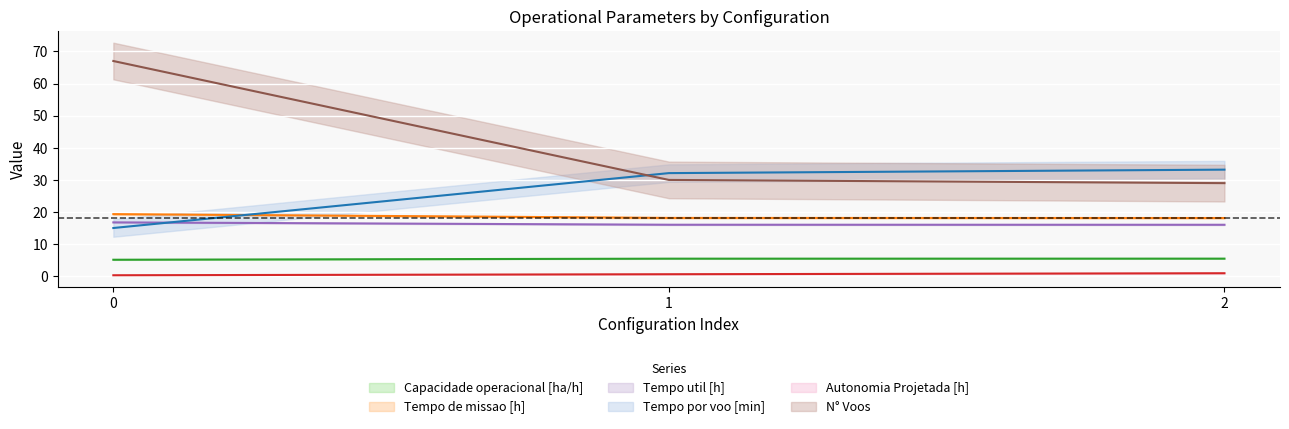

How many distinct data groups are displayed?

6